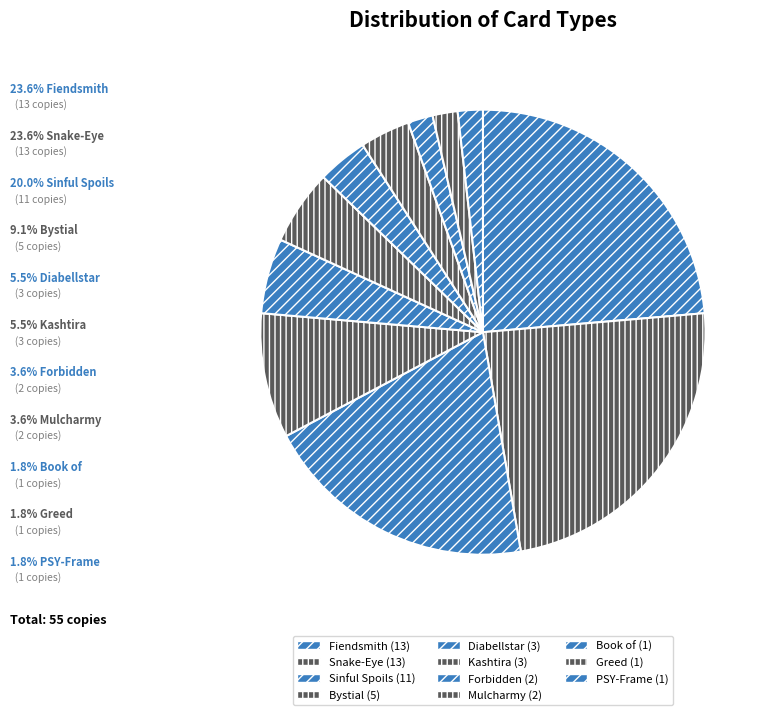

Rank the categories by value from highest to lowest.

Fiendsmith, Snake-Eye, Sinful Spoils, Bystial, Diabellstar, Kashtira, Forbidden, Mulcharmy, Book of, Greed, PSY-Frame